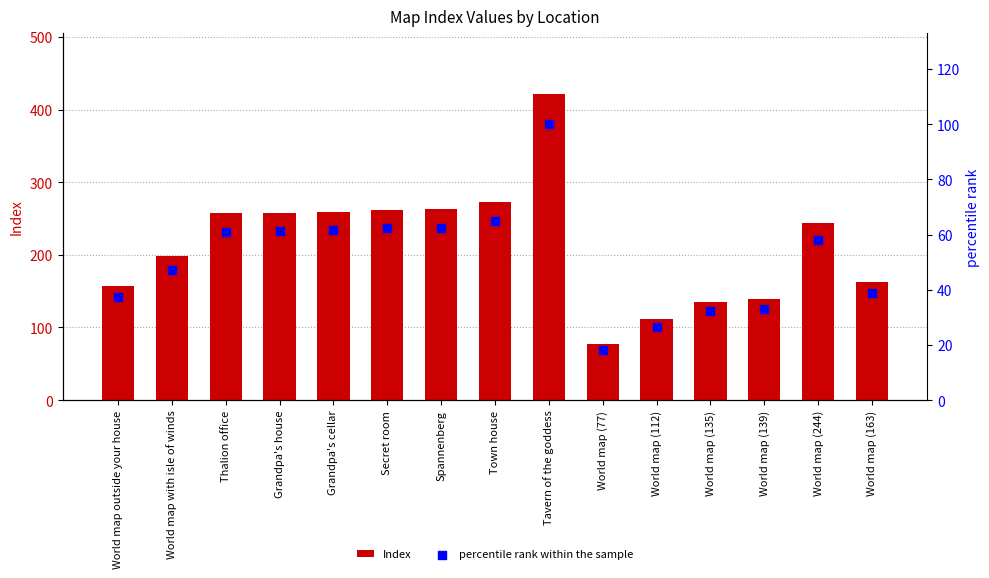

Which series has the largest Y range (max minus min)?

Index